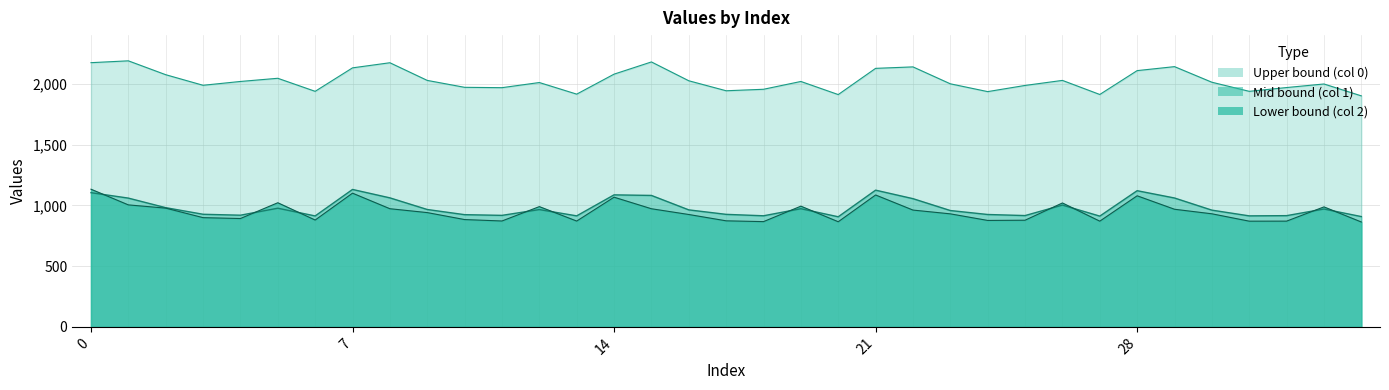

What is the spread (max minus min) of values at 15?

1207.7